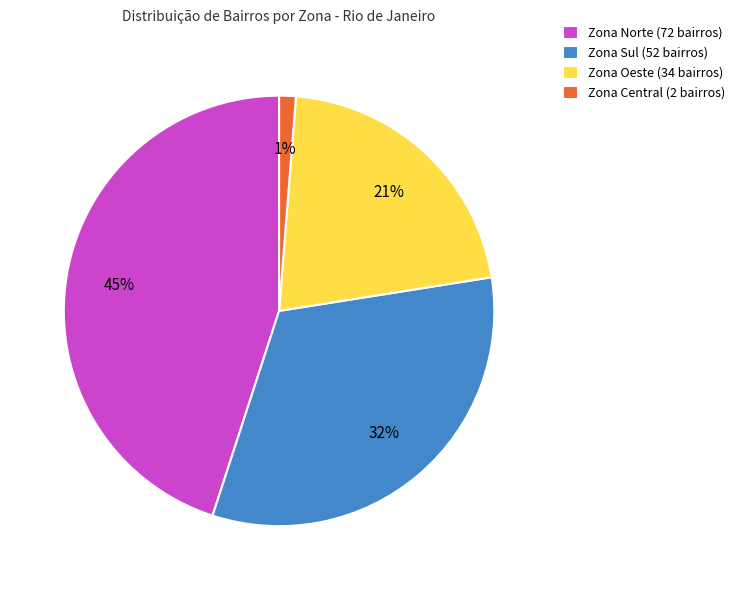

Combined, do Zona Central (2 bairros) and Zona Oeste (34 bairros) account for over 50%?

No